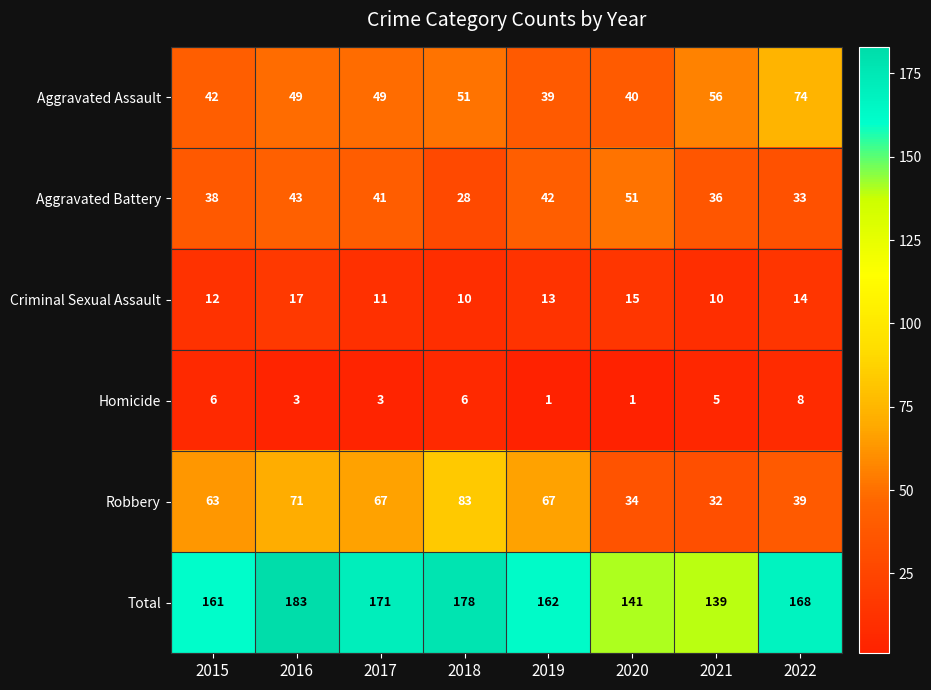

Where is Criminal Sexual Assault nearest to the value 13?

2019